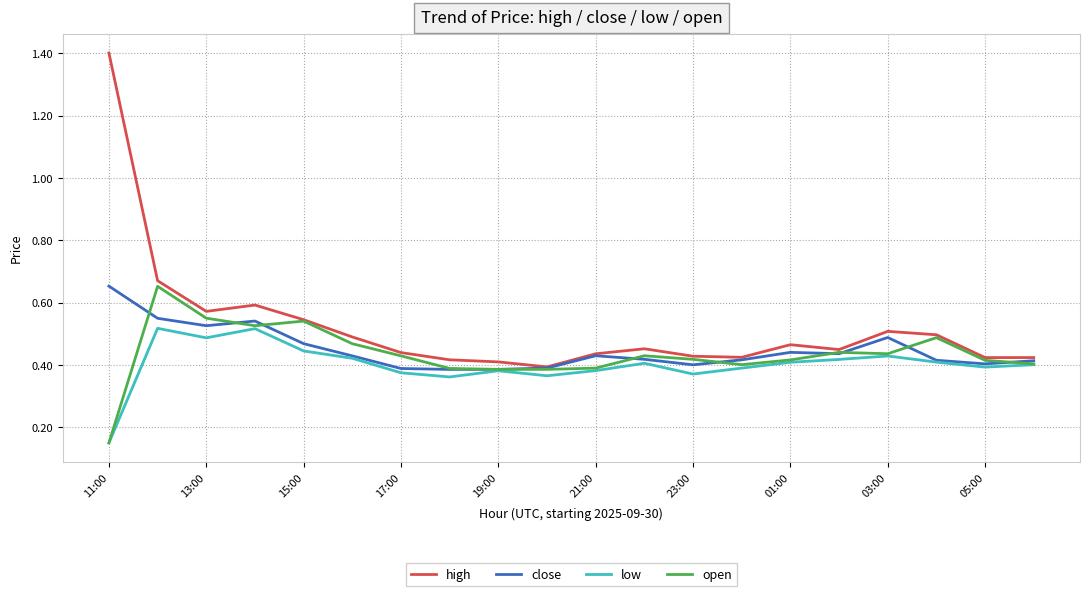

Which series has the widest spread of values?

high